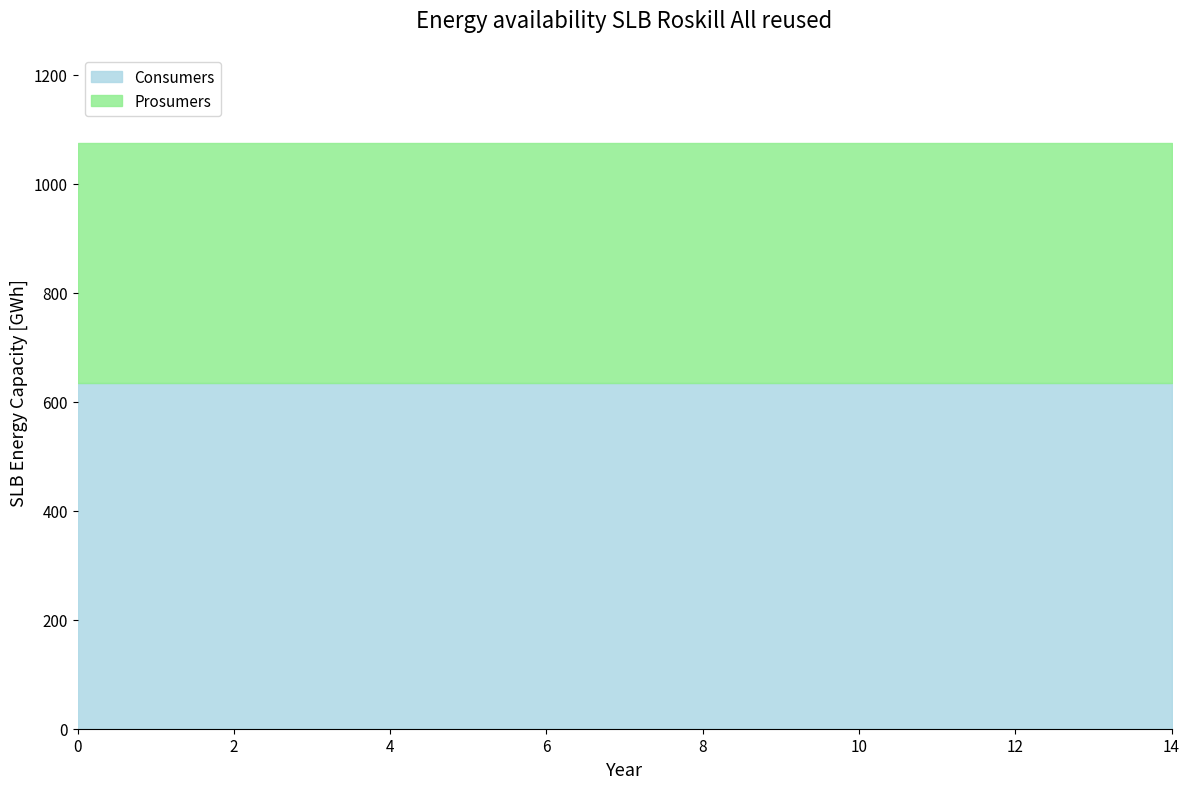

Reading left to right, list all the values displayed in this chart.

Consumers: 635	635	635	635	635	635	635	635	635	635	635	635	635	635	635
Prosumers: 440	440	440	440	440	440	440	440	440	440	440	440	440	440	440